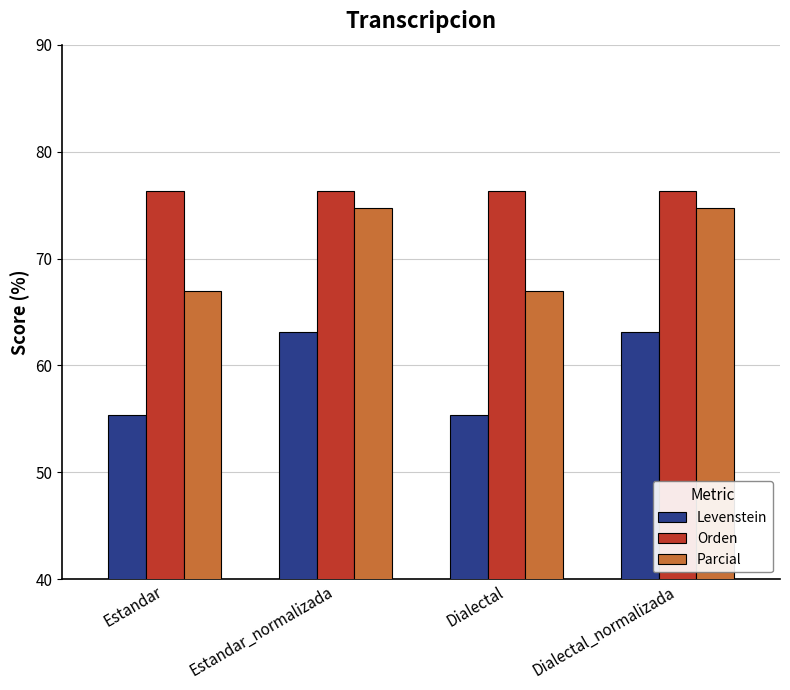

What is the total value across all series at Estandar_normalizada?

214.2